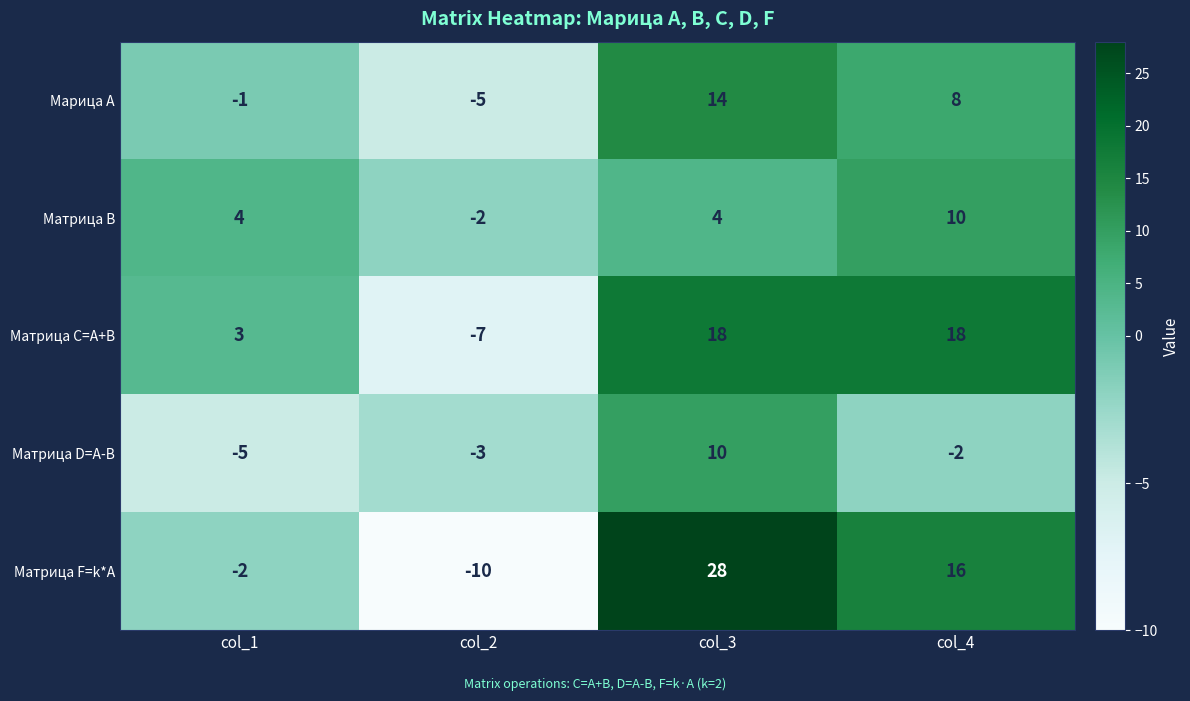

Rank the series at col_1 from highest to lowest value.

Матрица В, Матрица С=A+B, Марица А, Матрица F=k*A, Матрица D=A-B